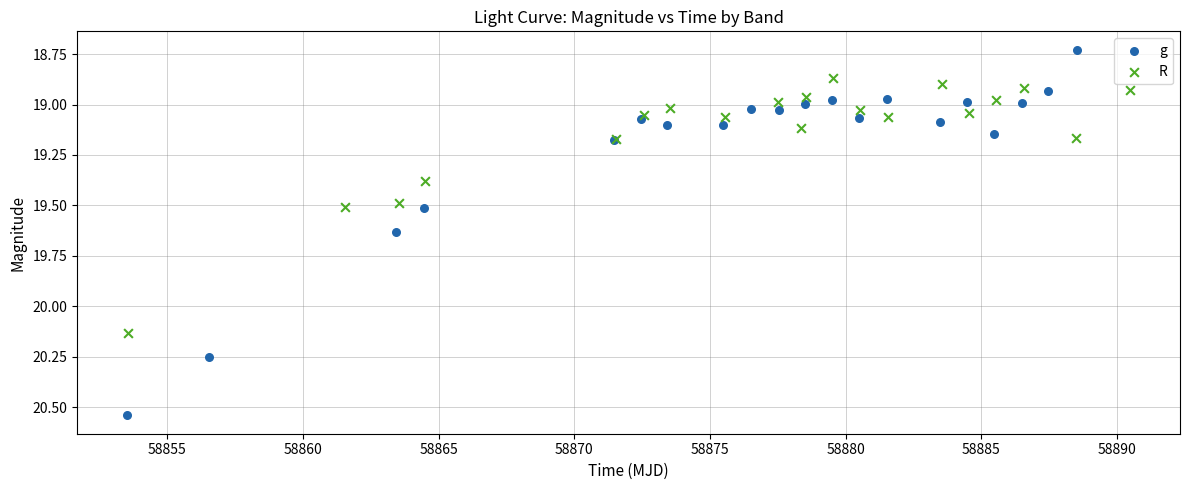

Which series has the widest spread of Y values?

g